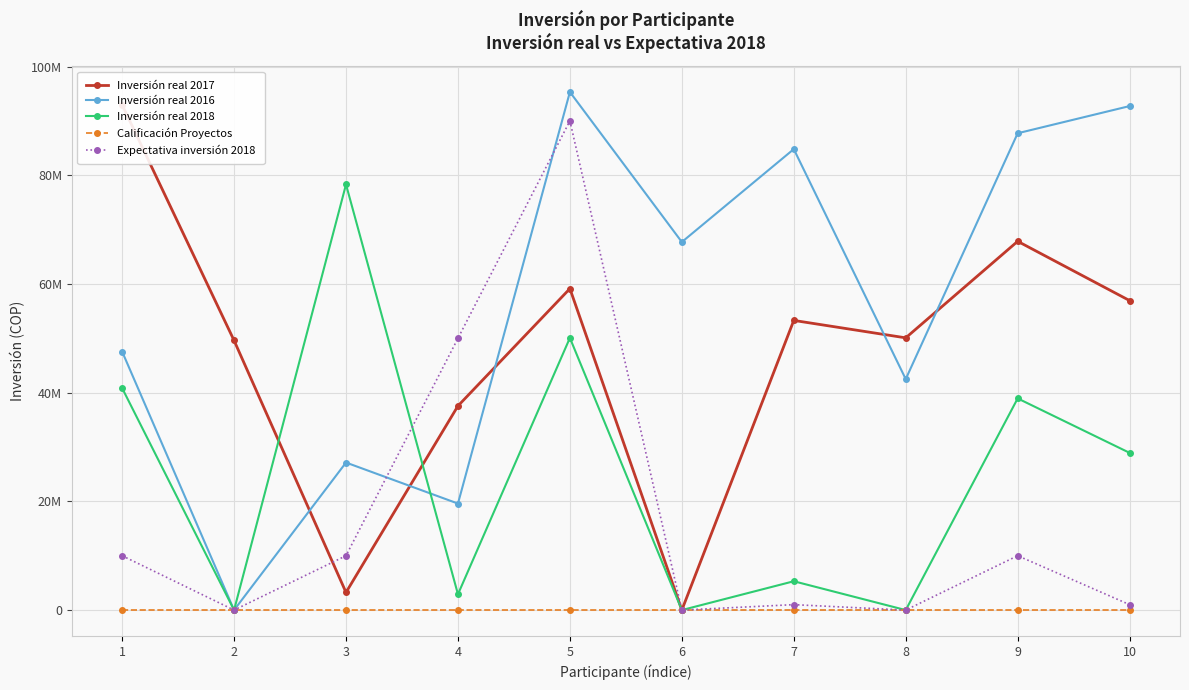

Which label corresponds to the largest value in the chart?

5